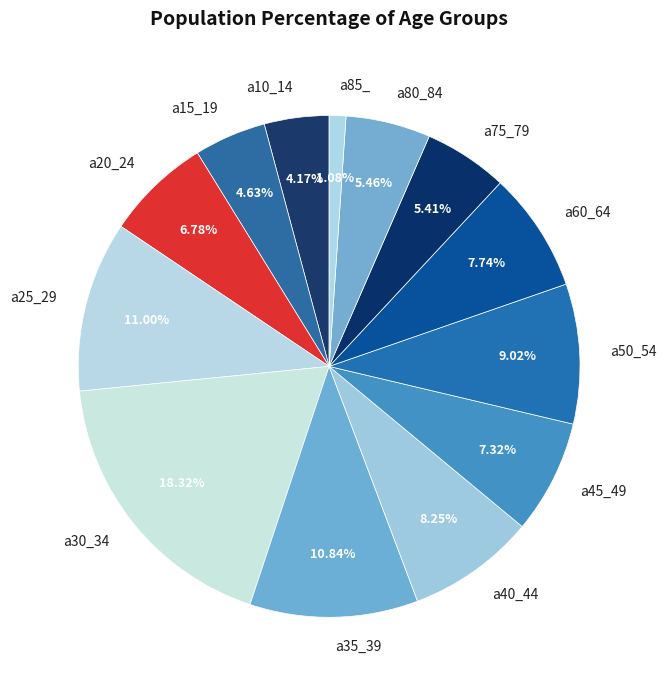

What percentage is NOT represented by a85_?

98.9%